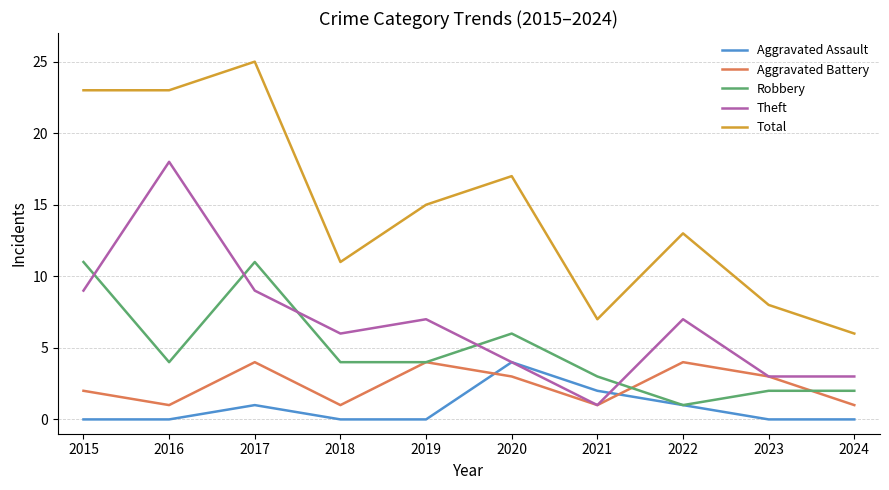

Is it true that Robbery equals 1 at 2021?

False